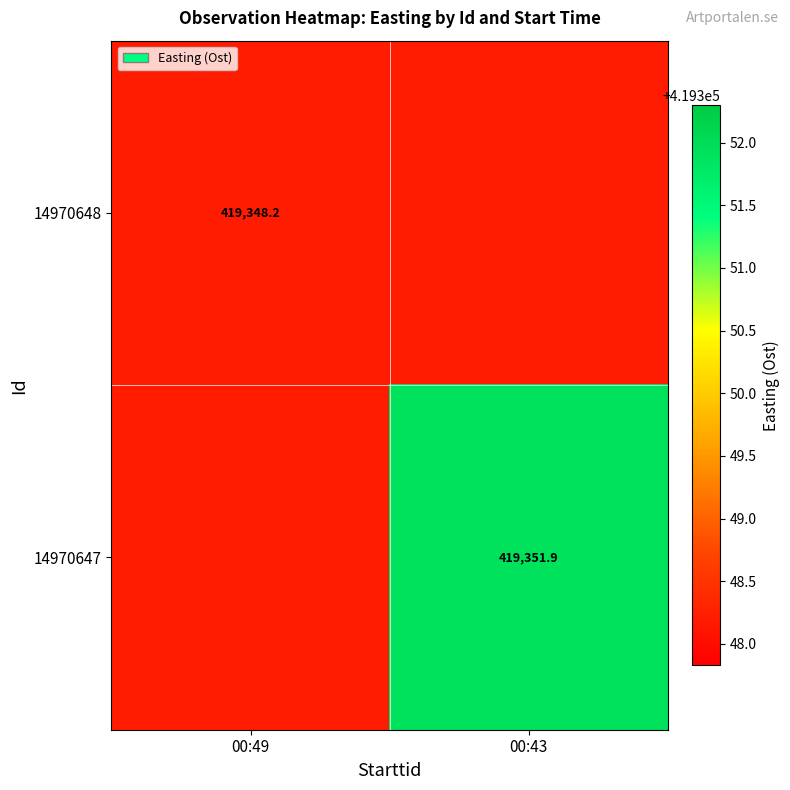

Which label corresponds to the largest value in the chart?

00:43